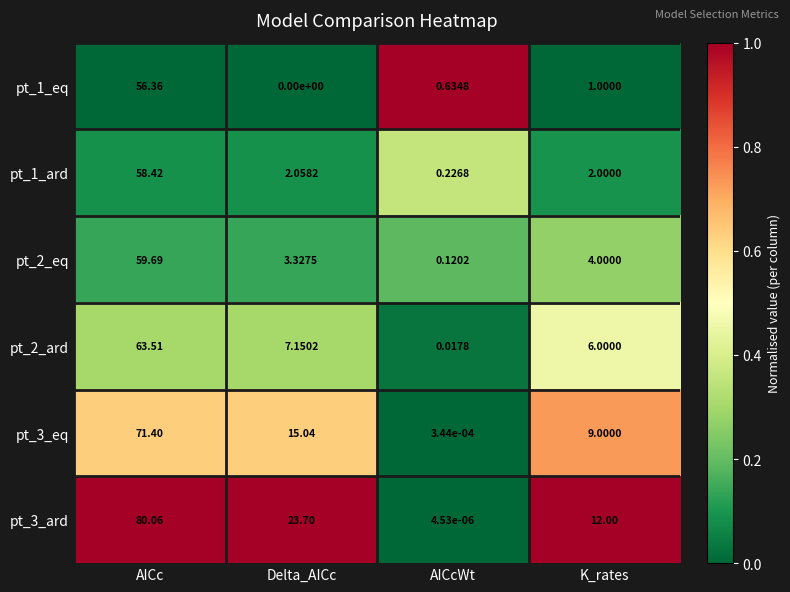

Which series has the largest range (max minus min)?

pt_3_ard